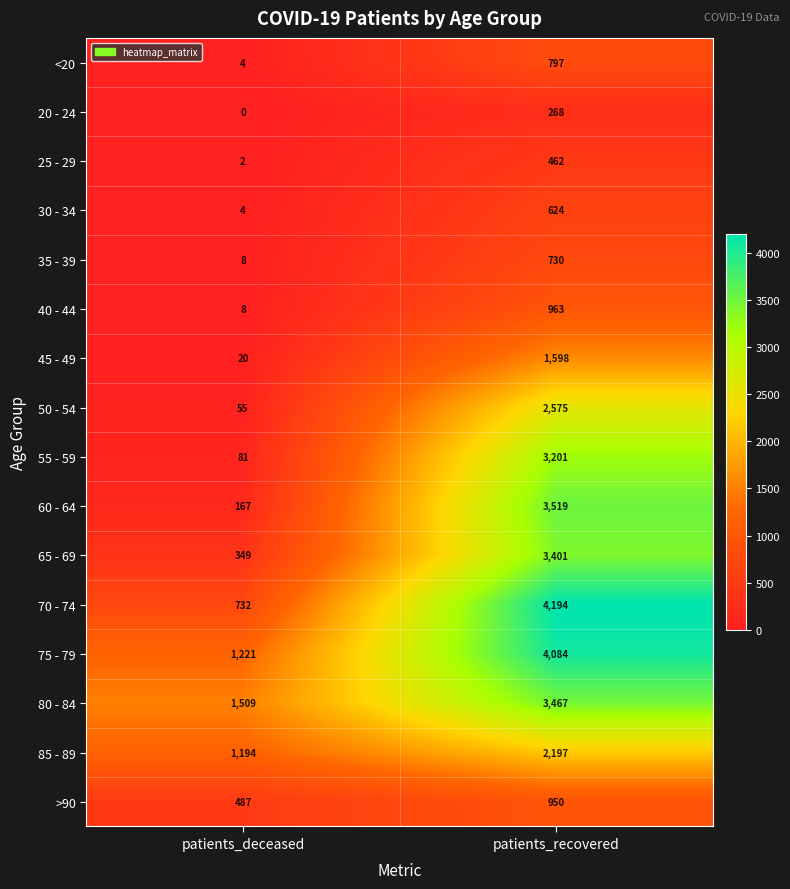

What is the difference between the maximum and minimum values in the <20 series?

793